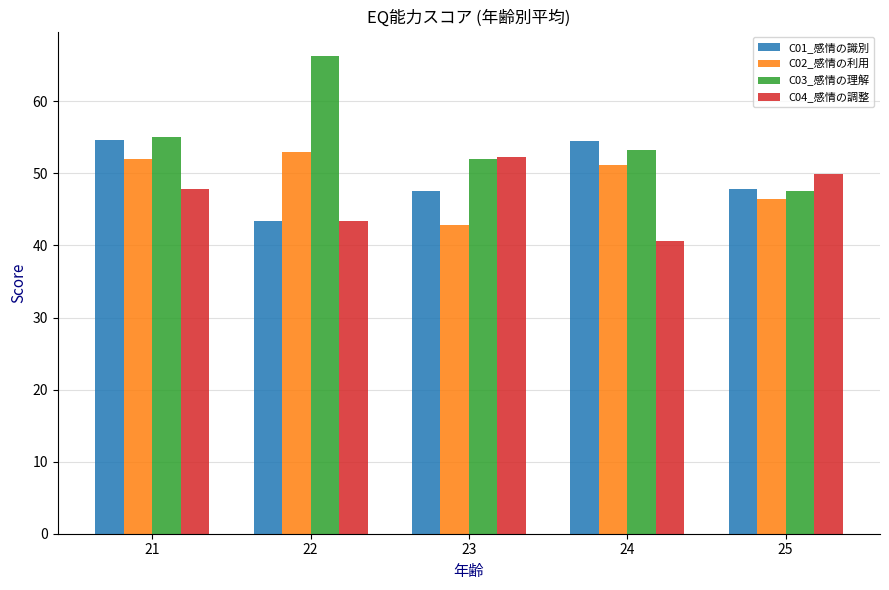

What is the total value across all series at 23?

194.6